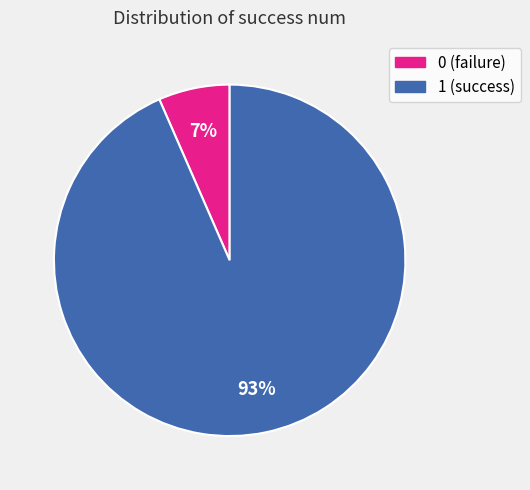

Is 0 the majority of the pie?

No